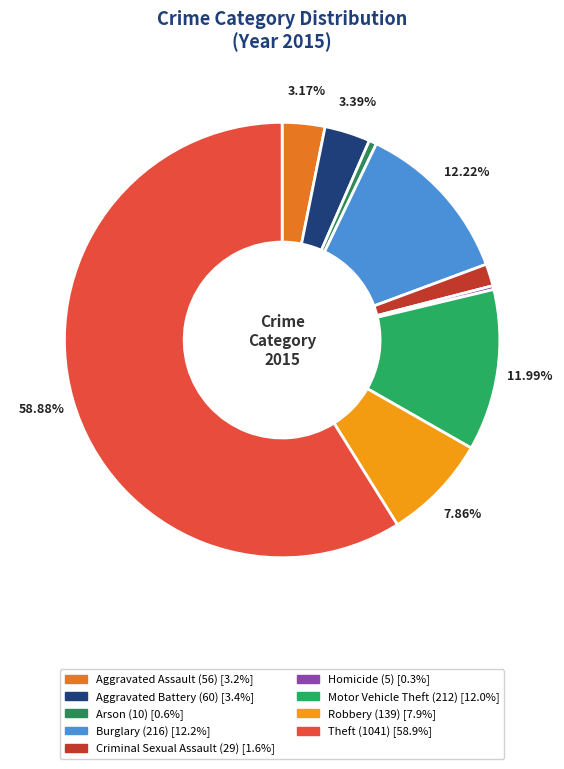

How many segments does this pie chart have?

9